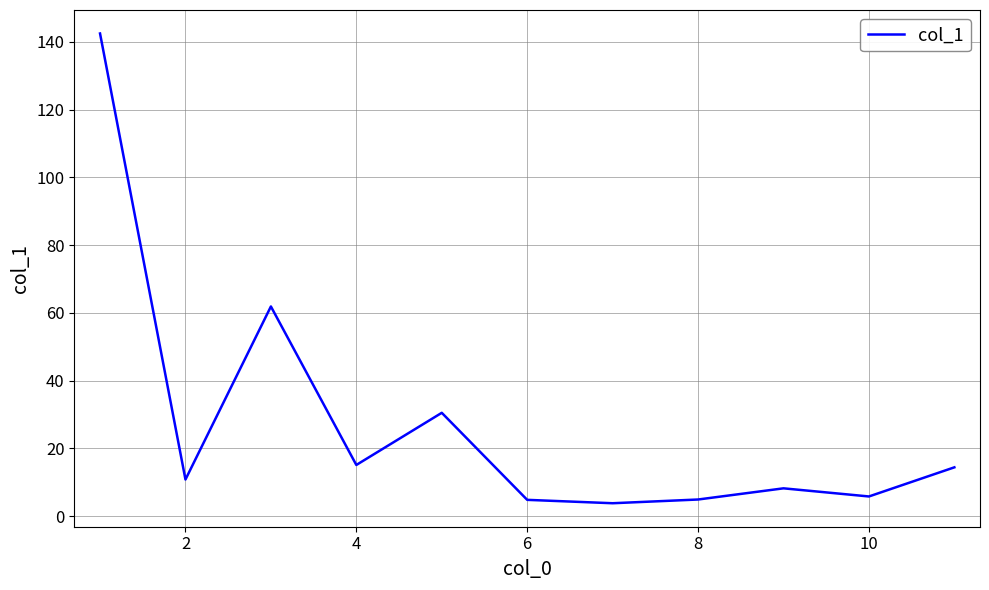

What is the maximum value shown in the chart?

142.5